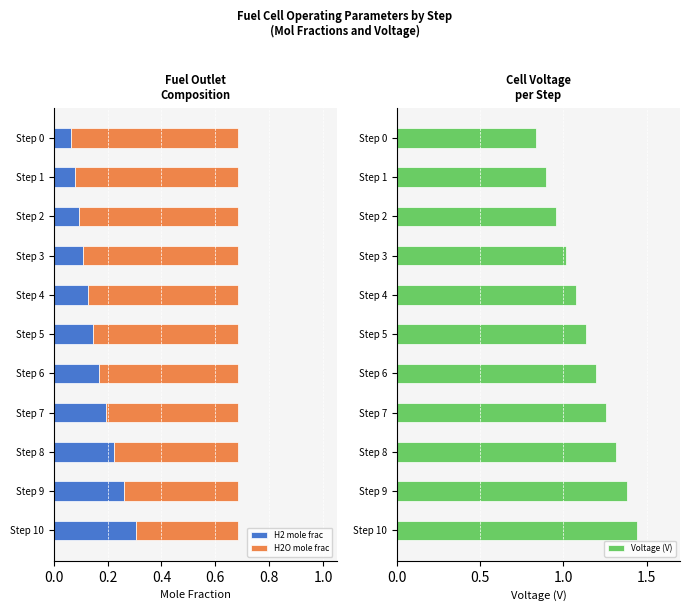

How many H2 mole frac values are between 0 and 1?

11